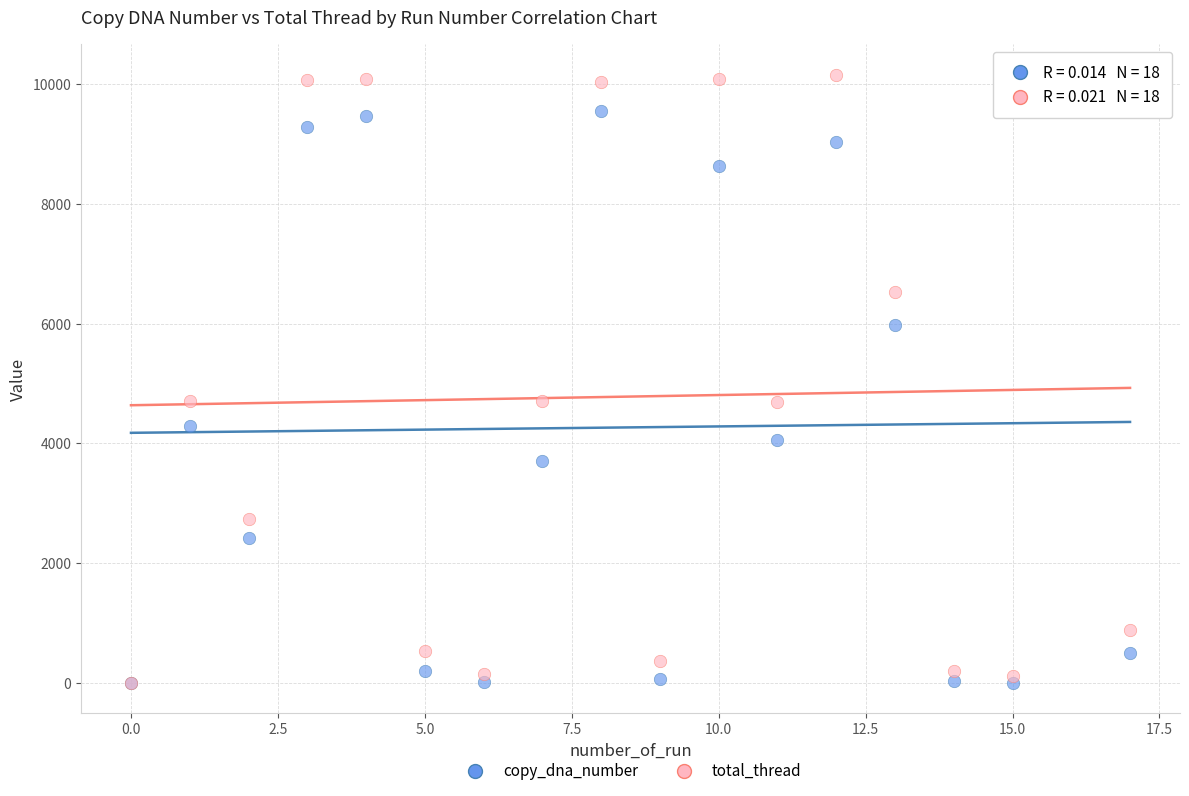

Which series reaches the maximum Y coordinate?

total_thread